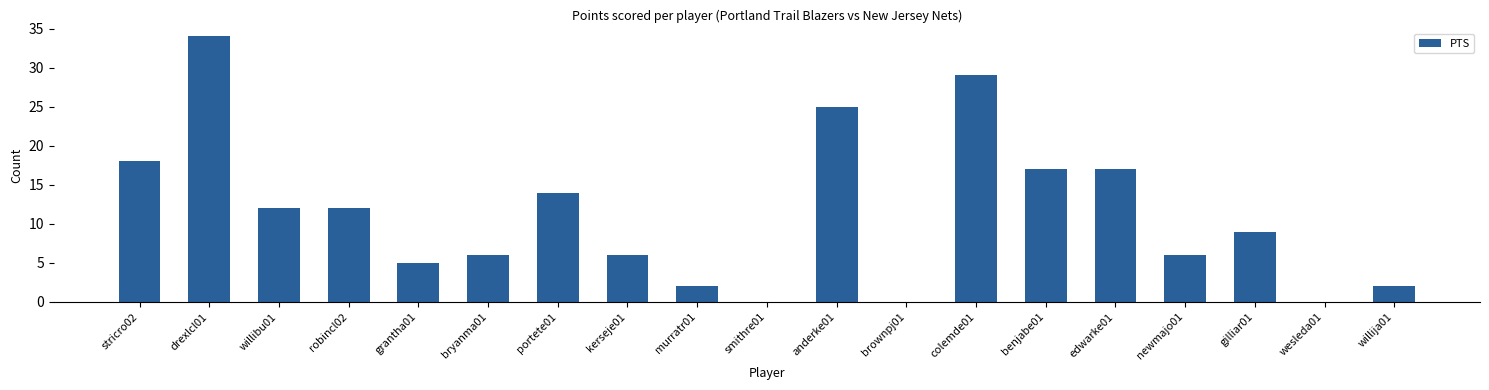

What is the difference between the values at kerseje01 and grantha01?

1